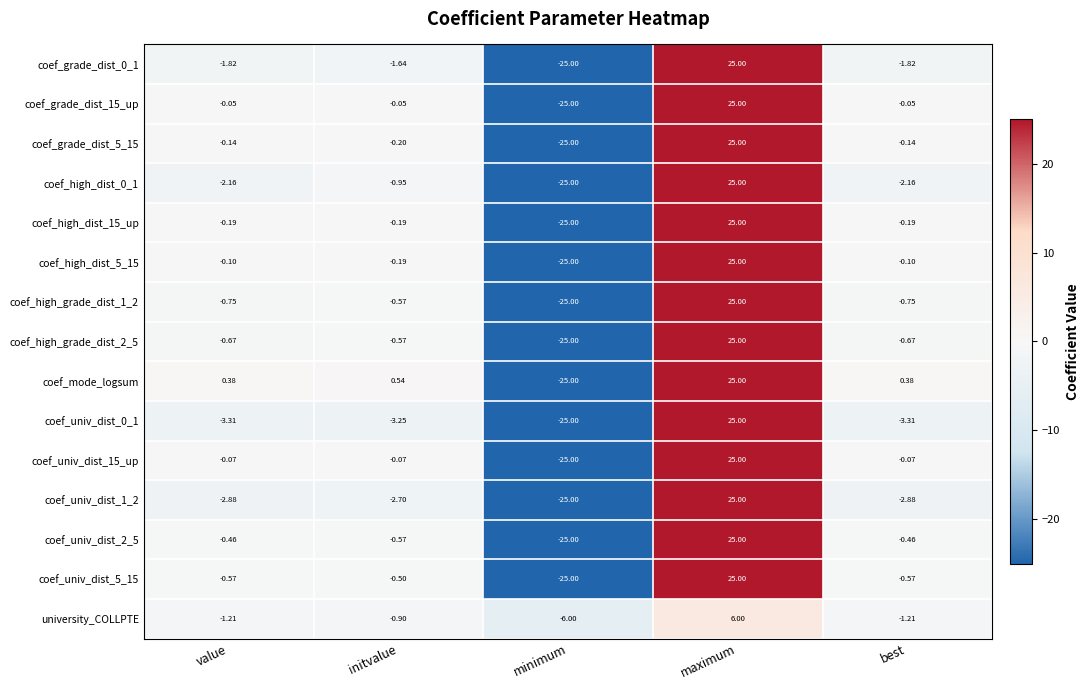

At which category does the chart reach its minimum across all series?

minimum